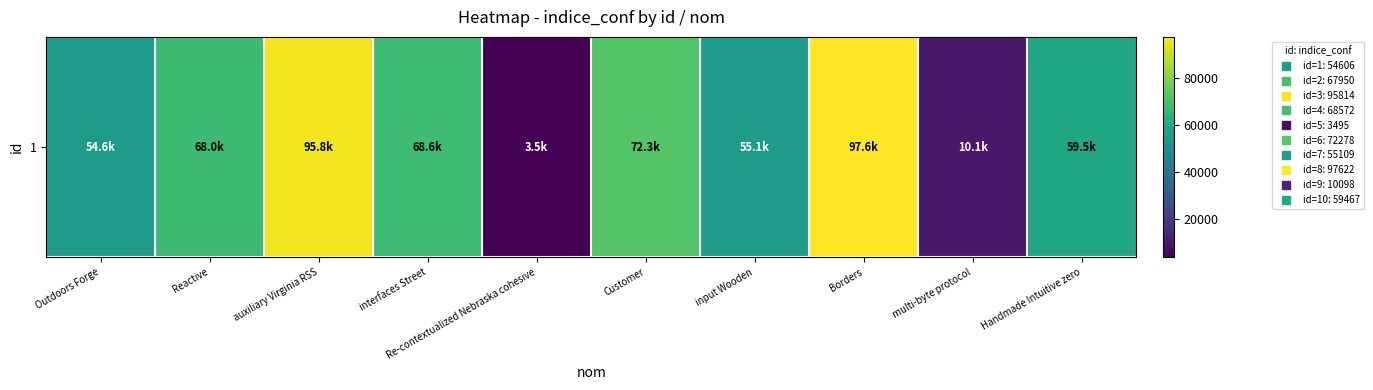

List the labels in order of value, smallest first.

Re-contextualized Nebraska cohesive, multi-byte protocol, Outdoors Forge, input Wooden, Handmade Intuitive zero, Reactive, interfaces Street, Customer, auxiliary Virginia RSS, Borders